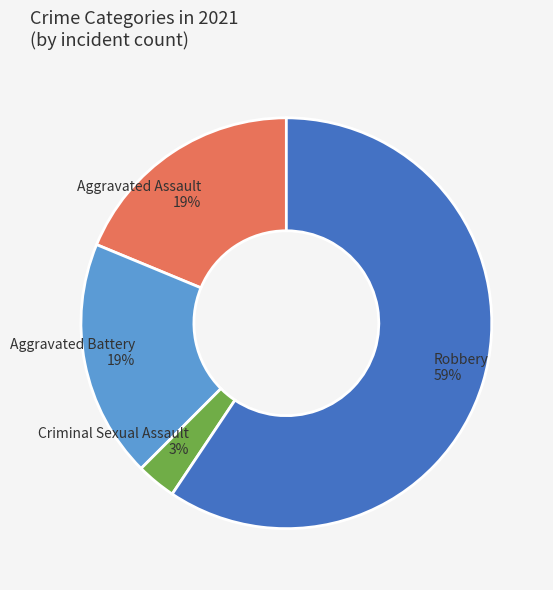

True or false: Criminal Sexual Assault accounts for 16% of the total.

False